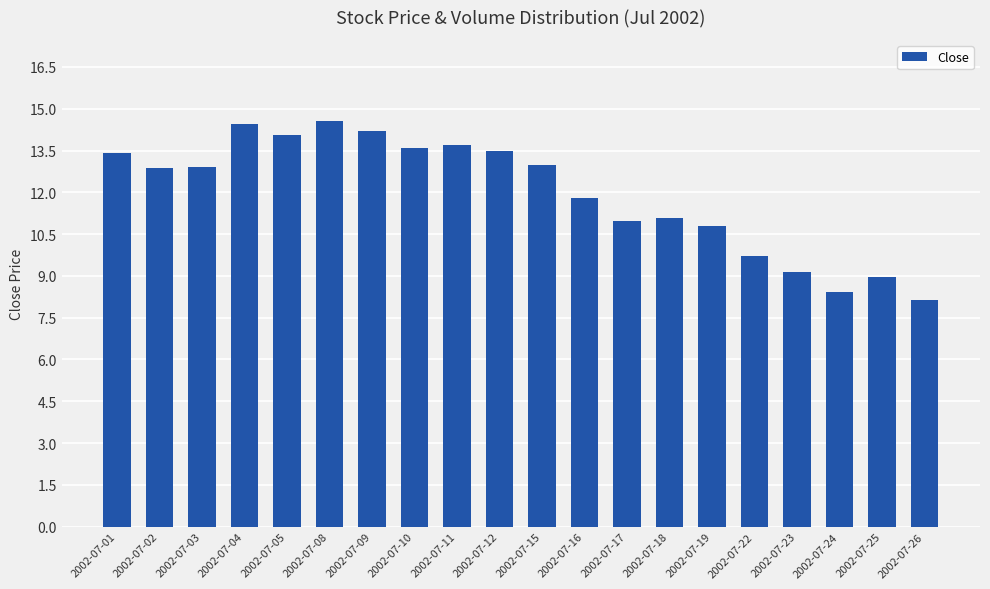

Read the value at 2002-07-08.

14.6